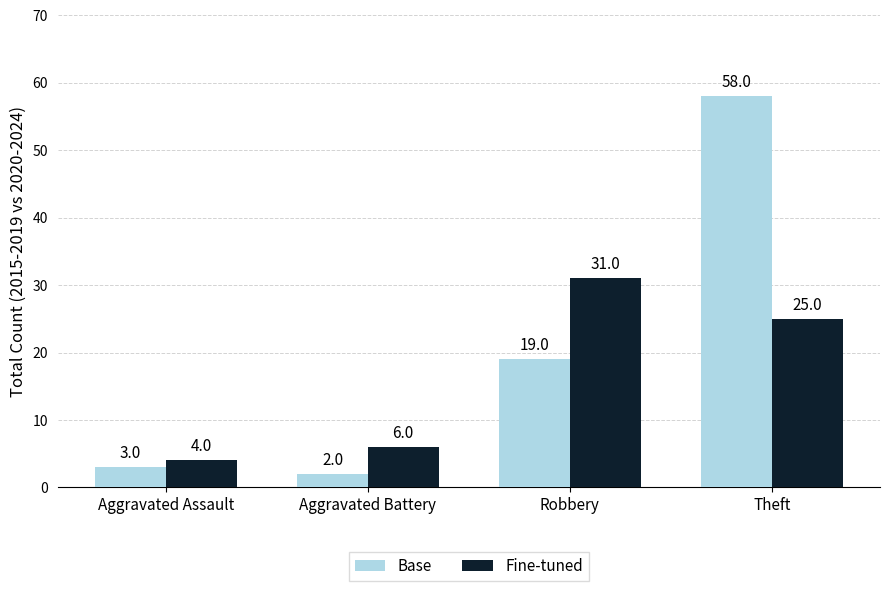

Which series has the widest spread of values?

Base